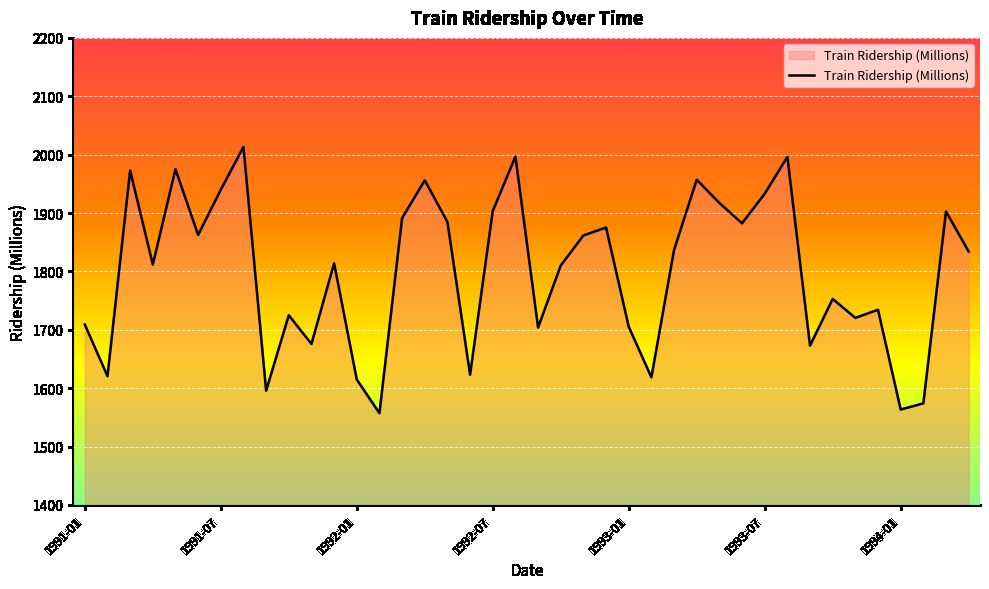

What is the difference between the maximum and minimum values?

456.2